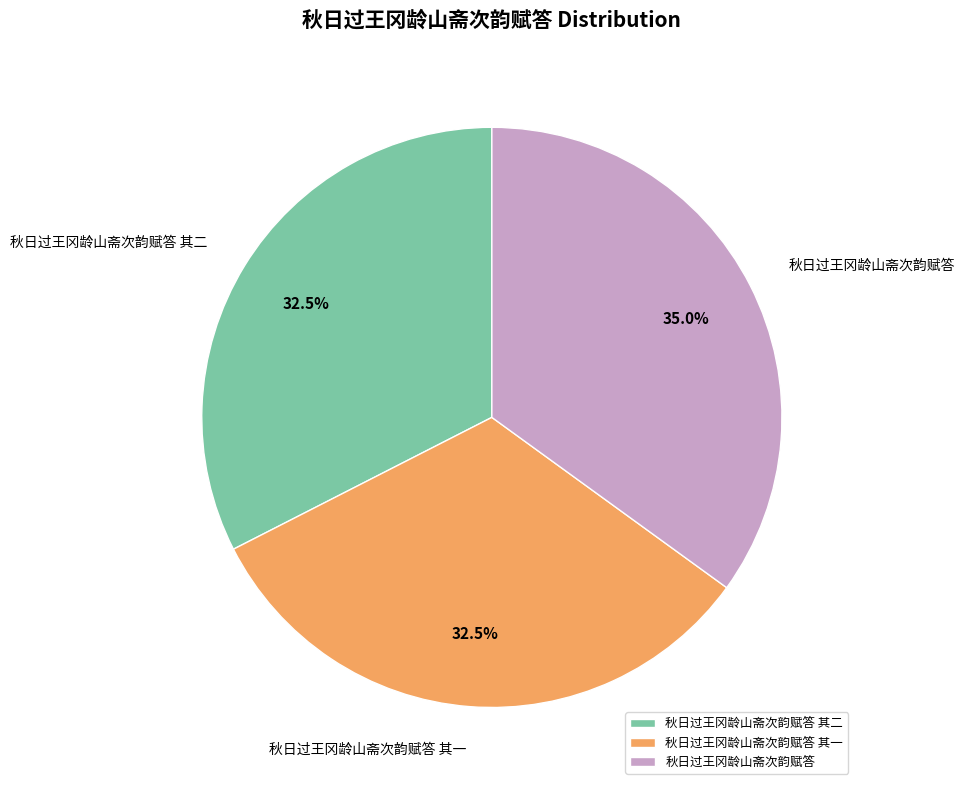

What is the ratio of the value at 秋日过王冈龄山斋次韵赋答 其一 to the value at 秋日过王冈龄山斋次韵赋答?

0.9